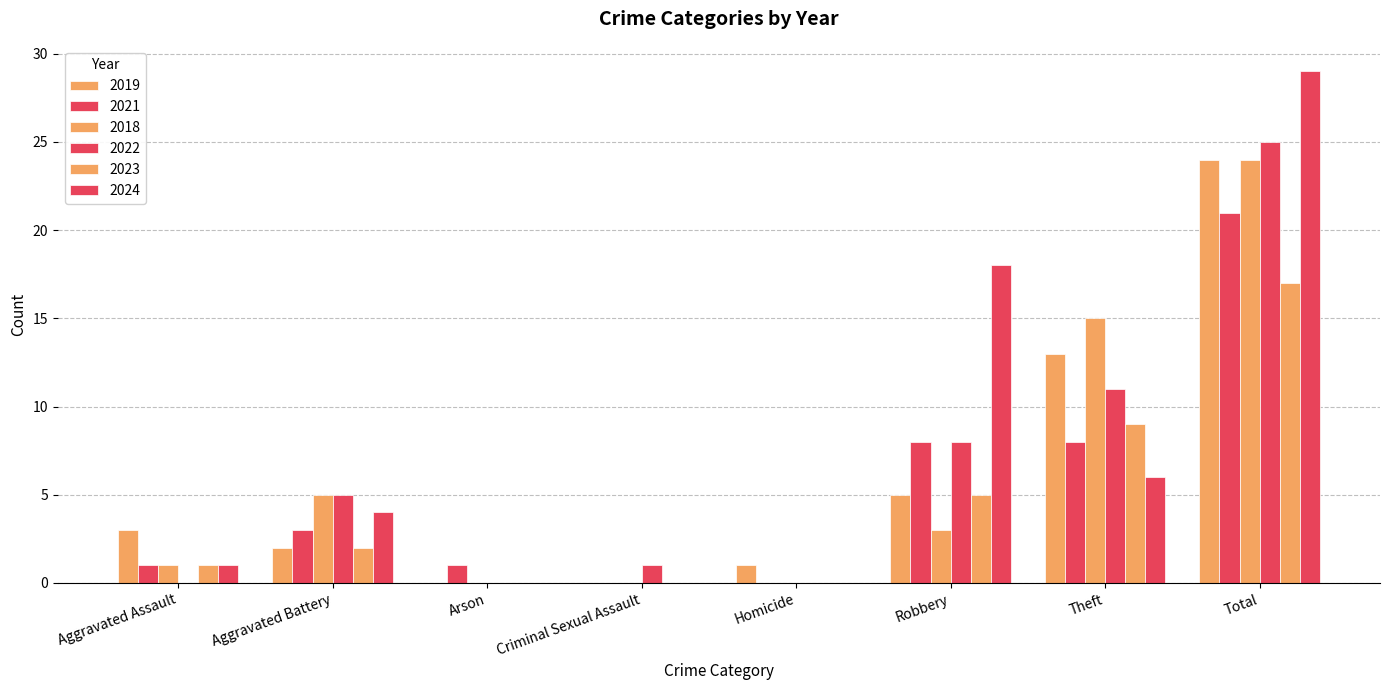

Where does the 2021 series first go above 3?

Robbery